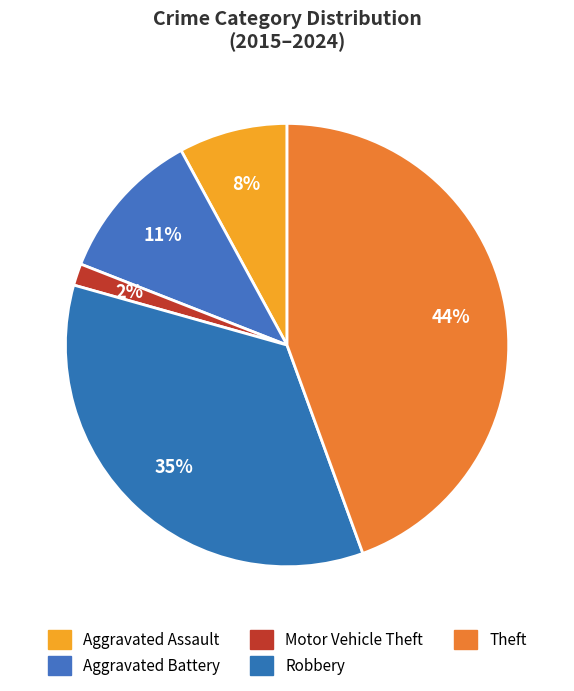

What is the smallest slice in the pie chart?

Motor Vehicle Theft